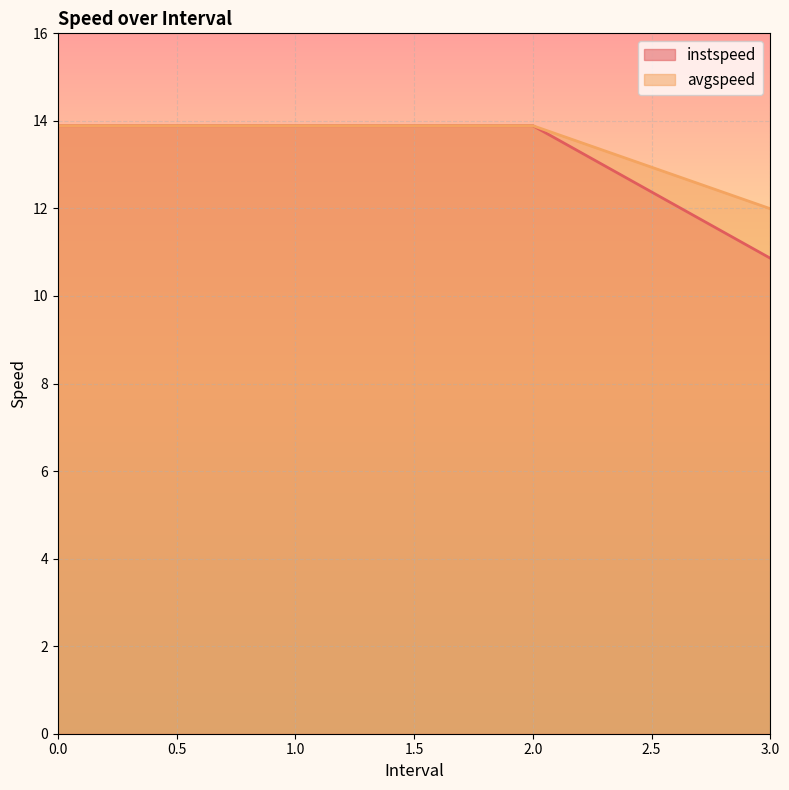

What position from the left is 0.0?

1